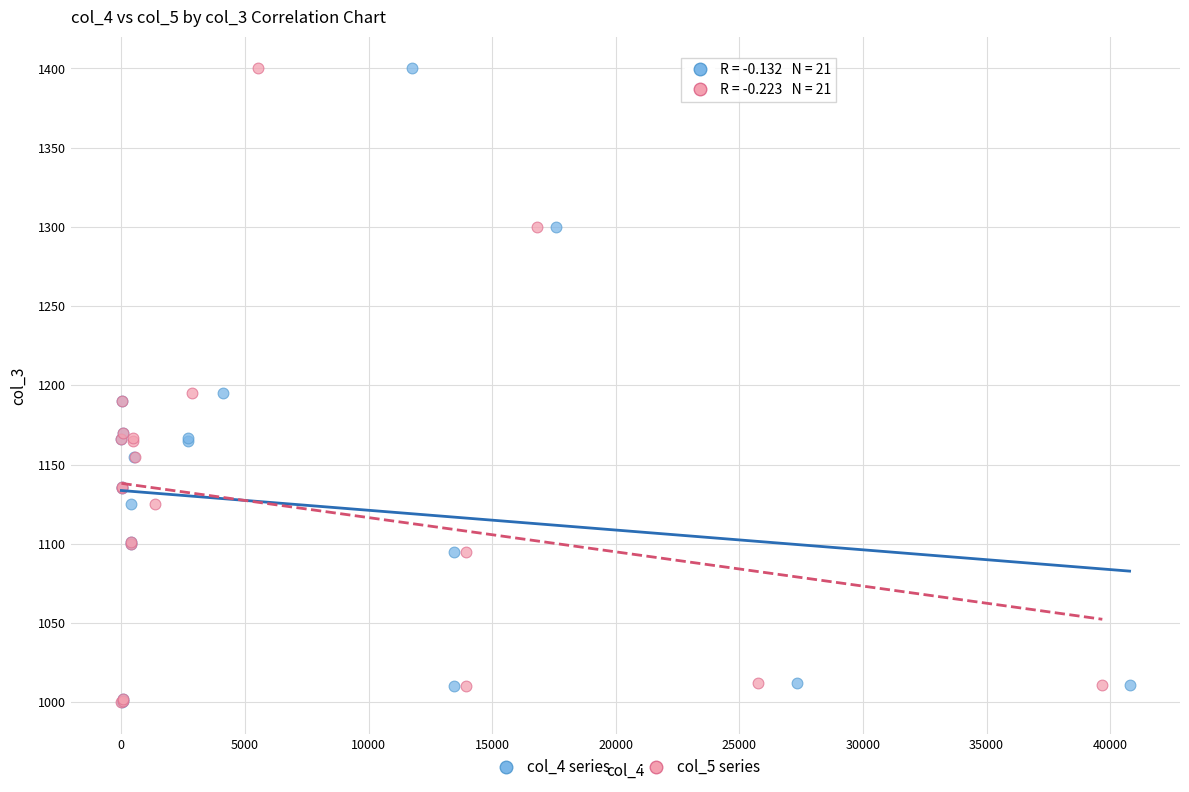

What are all the series names shown in the legend?

col_4 series, col_5 series